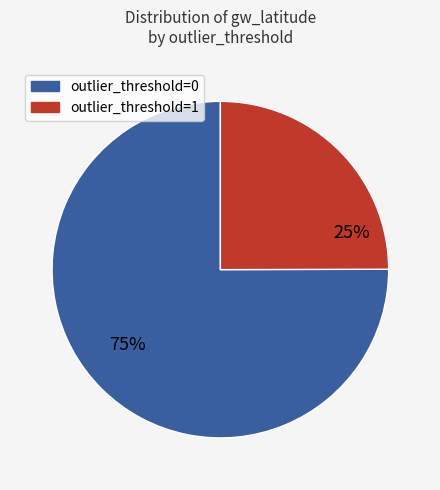

How many segments does this pie chart have?

2